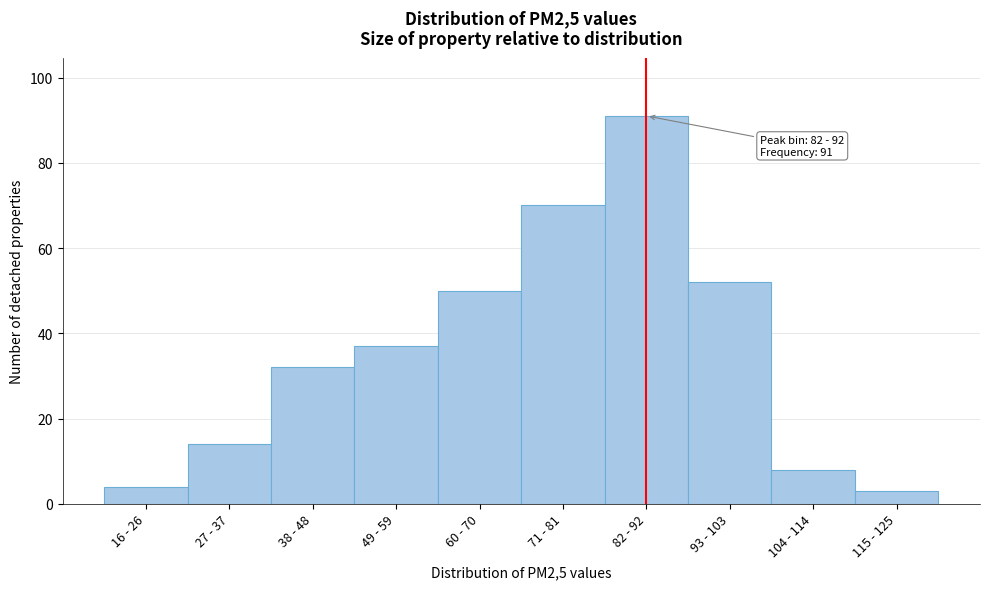

Reading left to right, extract all data points from this chart.

16 - 26=4	27 - 37=14	38 - 48=32	49 - 59=37	60 - 70=50	71 - 81=70	82 - 92=91	93 - 103=52	104 - 114=8	115 - 125=3